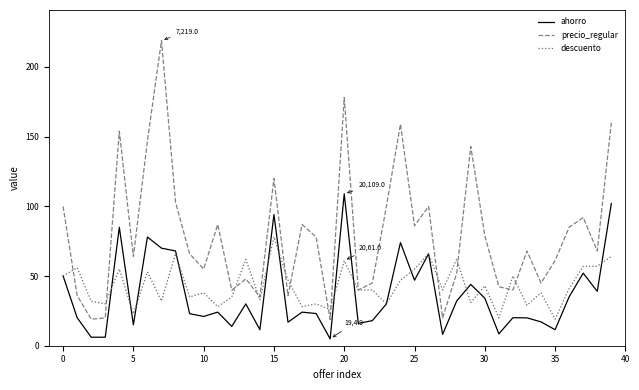

True or false: ahorro and precio_regular cross at least once.

False